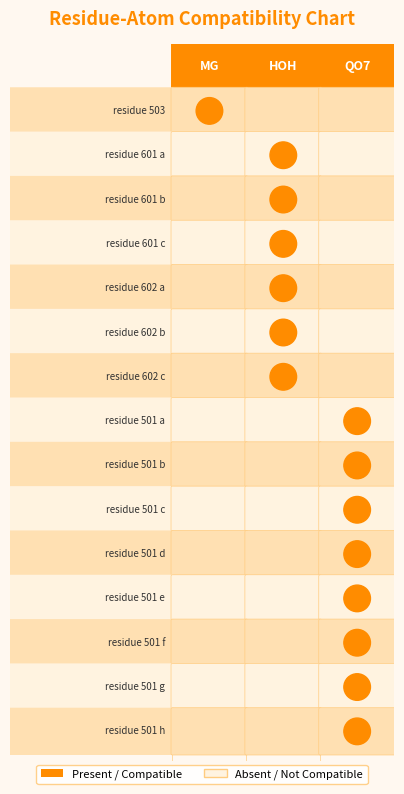

Reading left to right, transcribe all the data shown in this chart.

MG: 0=1	1=0	2=0	3=0	4=0	5=0	6=0	7=0	8=0	9=0	10=0	11=0	12=0	13=0	14=0
HOH: 0=0	1=1	2=1	3=1	4=1	5=1	6=1	7=0	8=0	9=0	10=0	11=0	12=0	13=0	14=0
QO7: 0=0	1=0	2=0	3=0	4=0	5=0	6=0	7=1	8=1	9=1	10=1	11=1	12=1	13=1	14=1